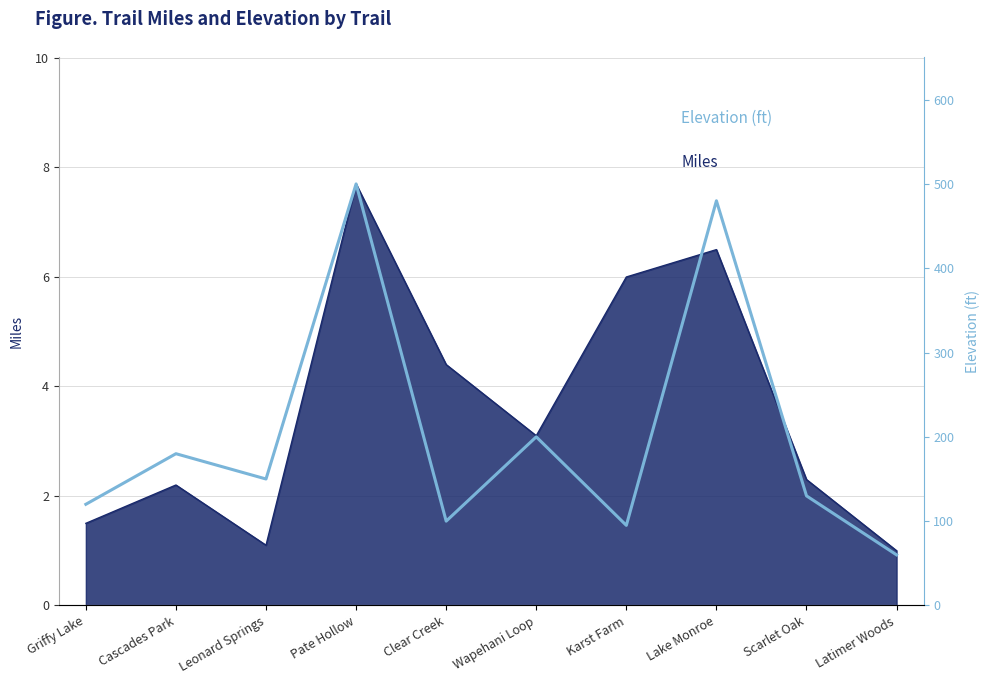

What is the value of the 6th point from the left?

200